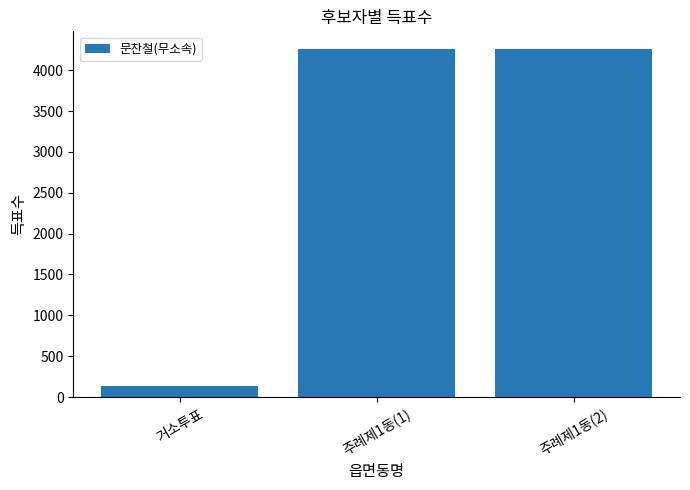

Reading left to right, what are all the values shown in this chart?

135	4263	4263